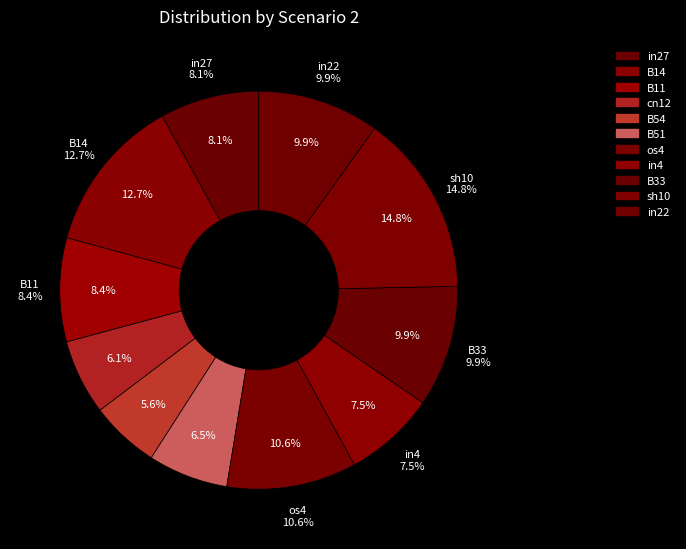

To the nearest percent, what is the difference between the largest and smallest slice percentages?

9%